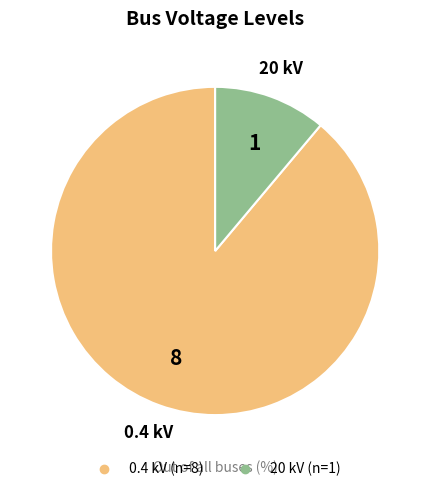

Combined, do 0.4 kV and 20 kV account for over 50%?

Yes